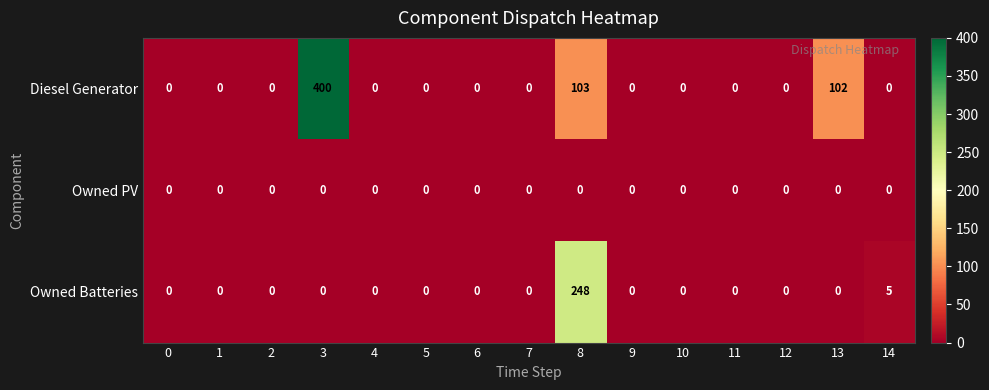

What is the spread (max minus min) of values at 14?

5